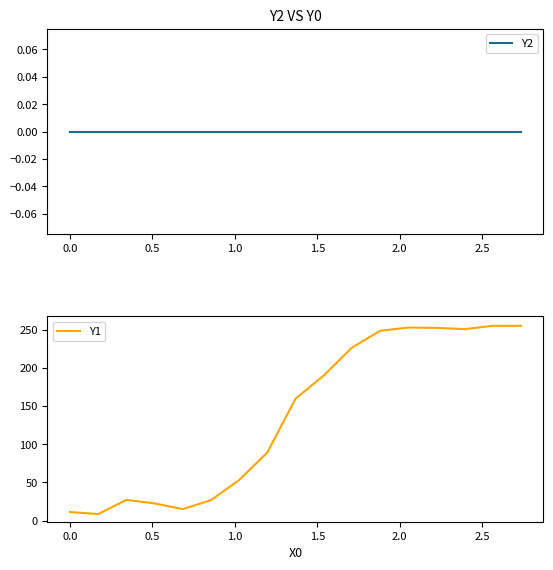

Does the chart display data point markers on the line(s)?

No